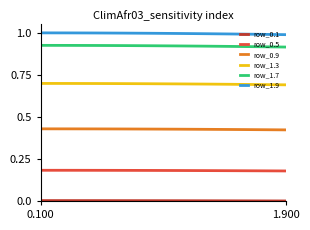

True or false: row_0.5 and row_1.9 intersect in this chart.

False